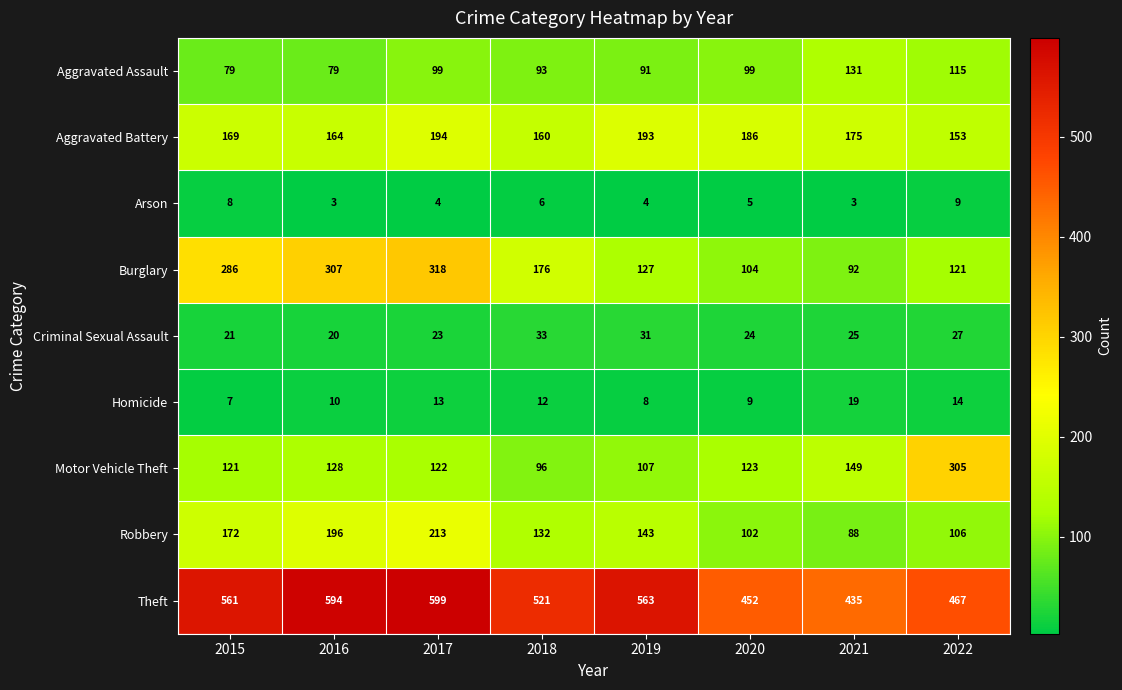

How many distinct data groups are displayed?

9